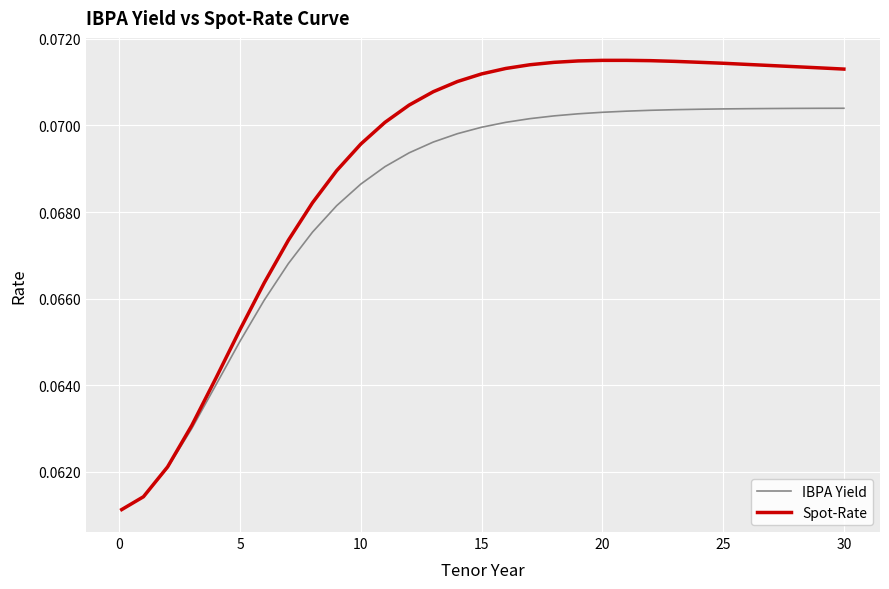

Which series has the largest total across all categories?

Spot-Rate